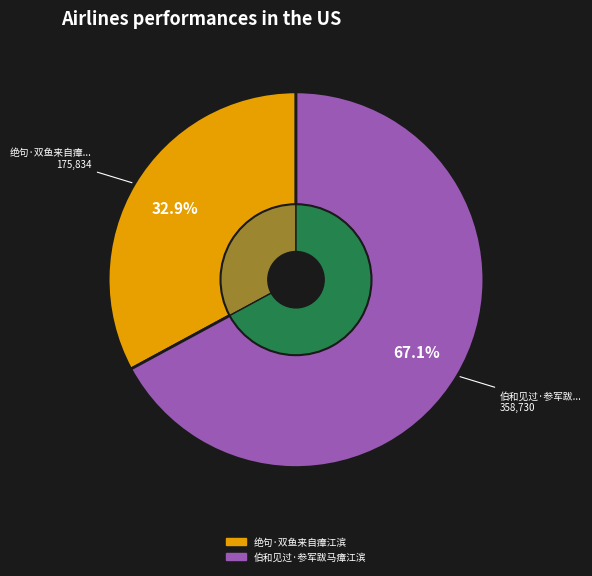

Rank the categories by value from lowest to highest.

绝句·双鱼来自瘴江滨, 伯和见过·参军跋马瘴江滨